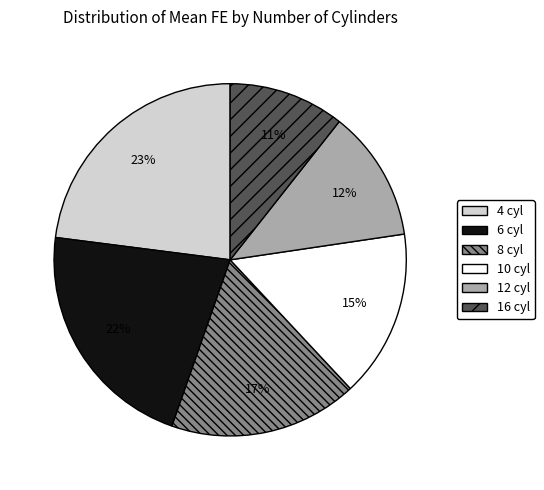

What percentage is the 10 cyl slice, to the nearest percent?

15%